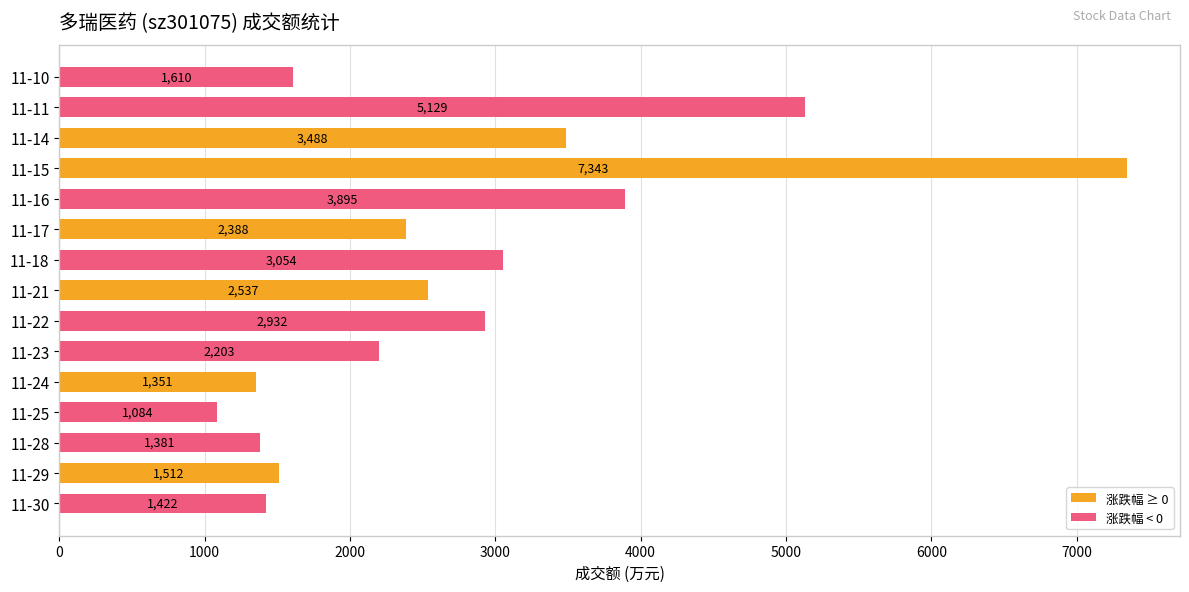

Read the value at 11-17.

2388